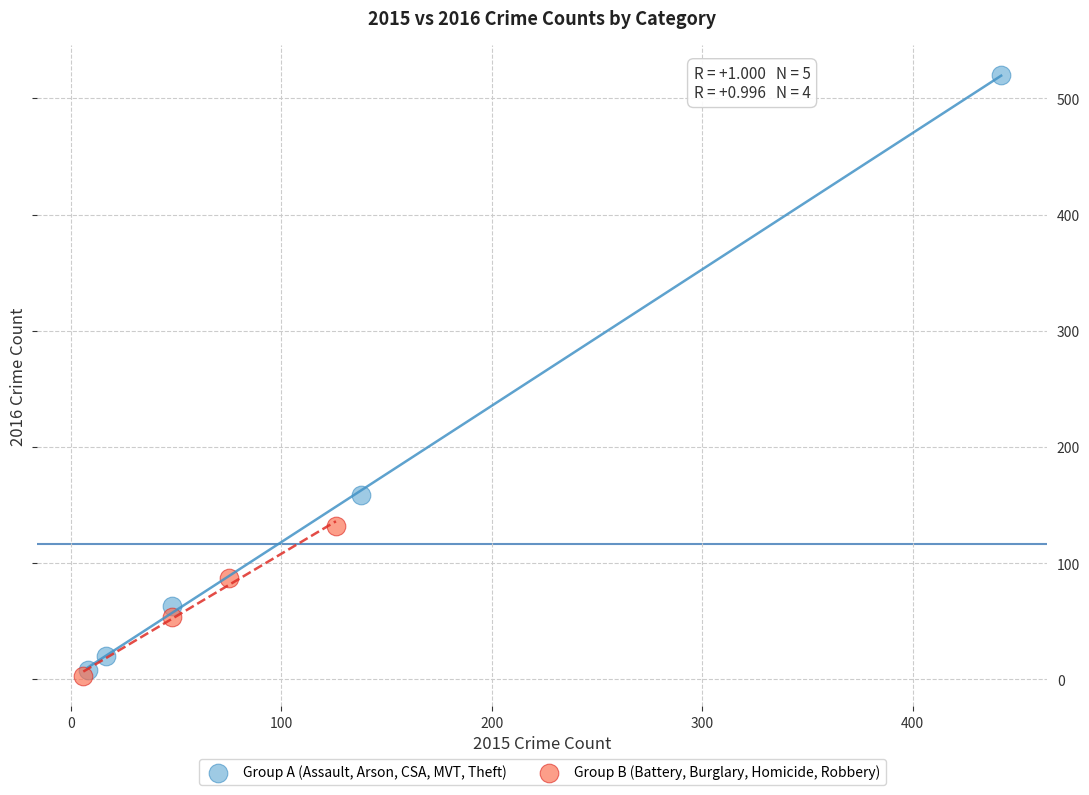

Which series has the largest Y range (max minus min)?

Group A (Assault, Arson, CSA, MVT, Theft)